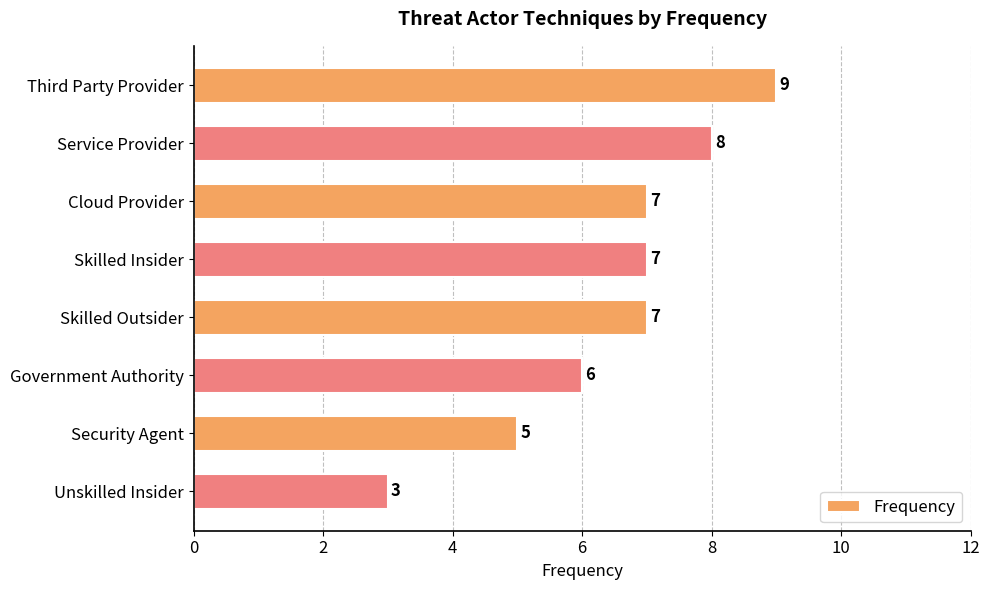

How many bars are there in total?

8